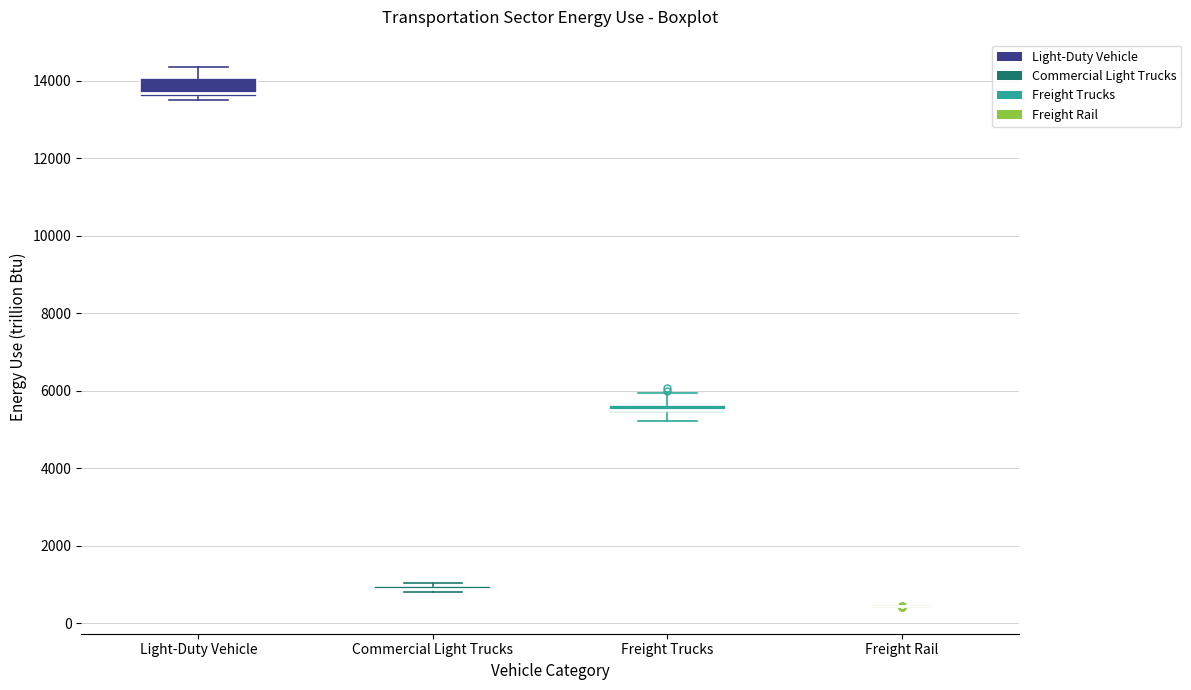

Which box is the tallest, from its lower edge to its upper edge?

Light-Duty Vehicle